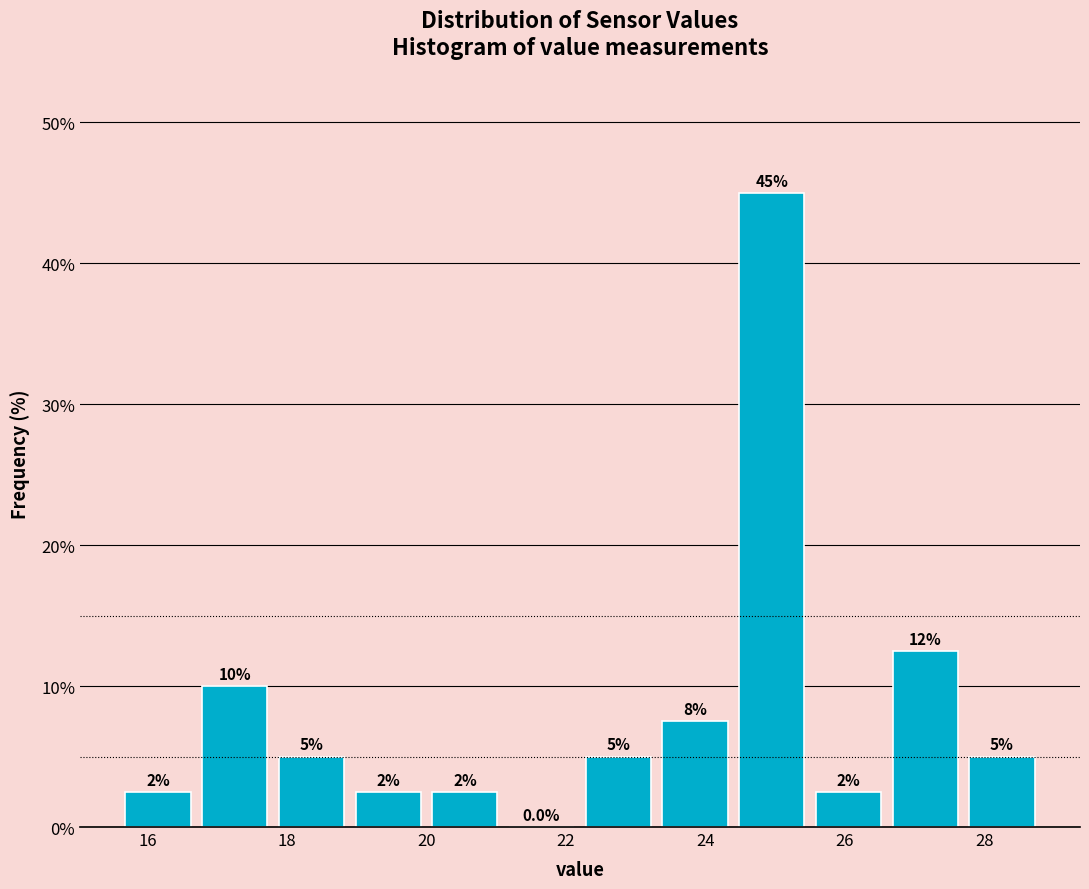

Over which range of the x-axis is the bar tallest?

24.4 to 25.5